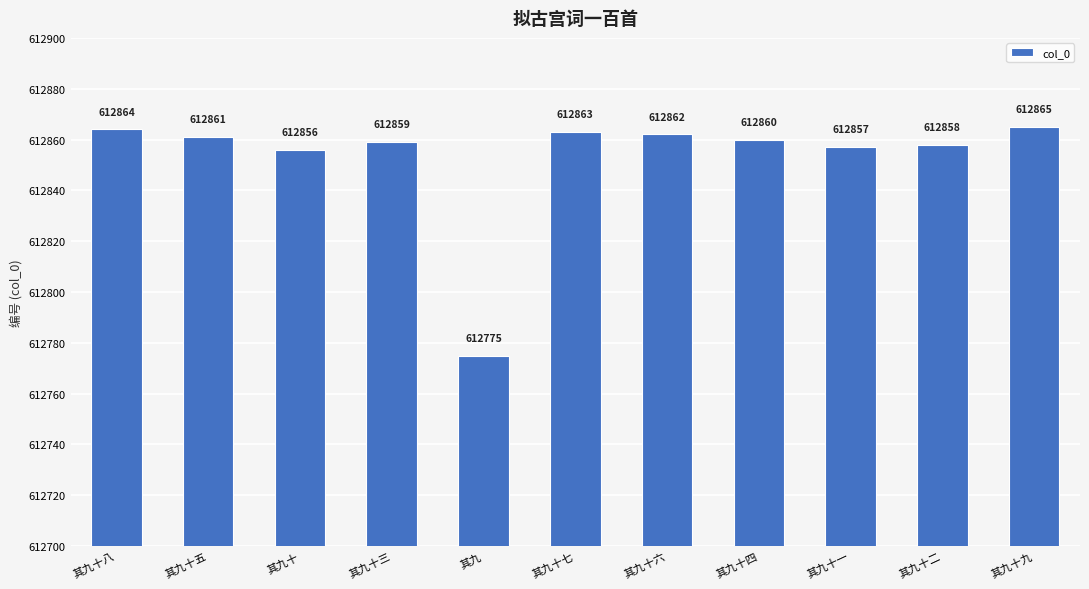

Where is the data nearest to the value 612820?

其九十